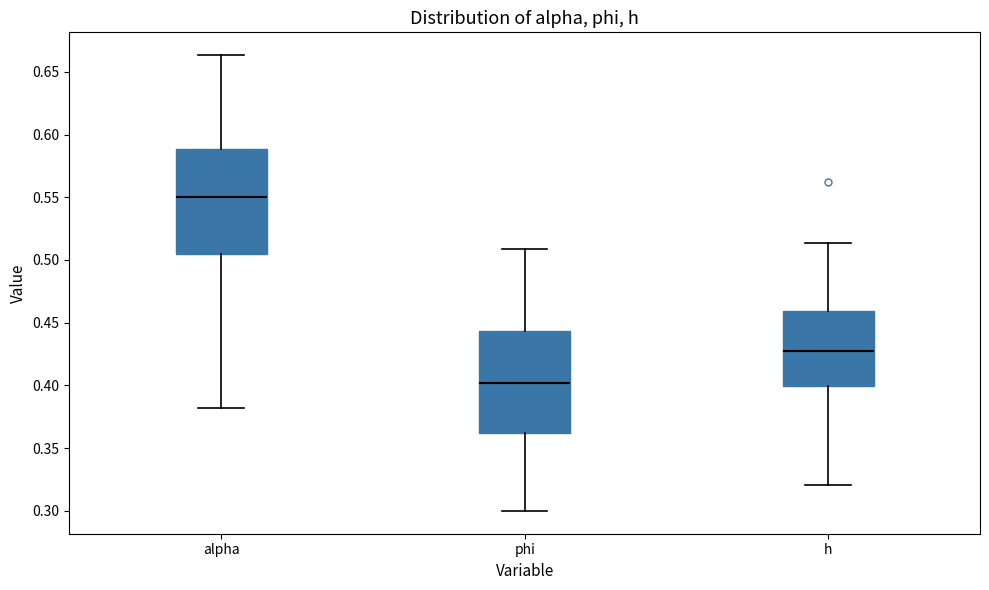

Which box's median line is the lowest?

phi